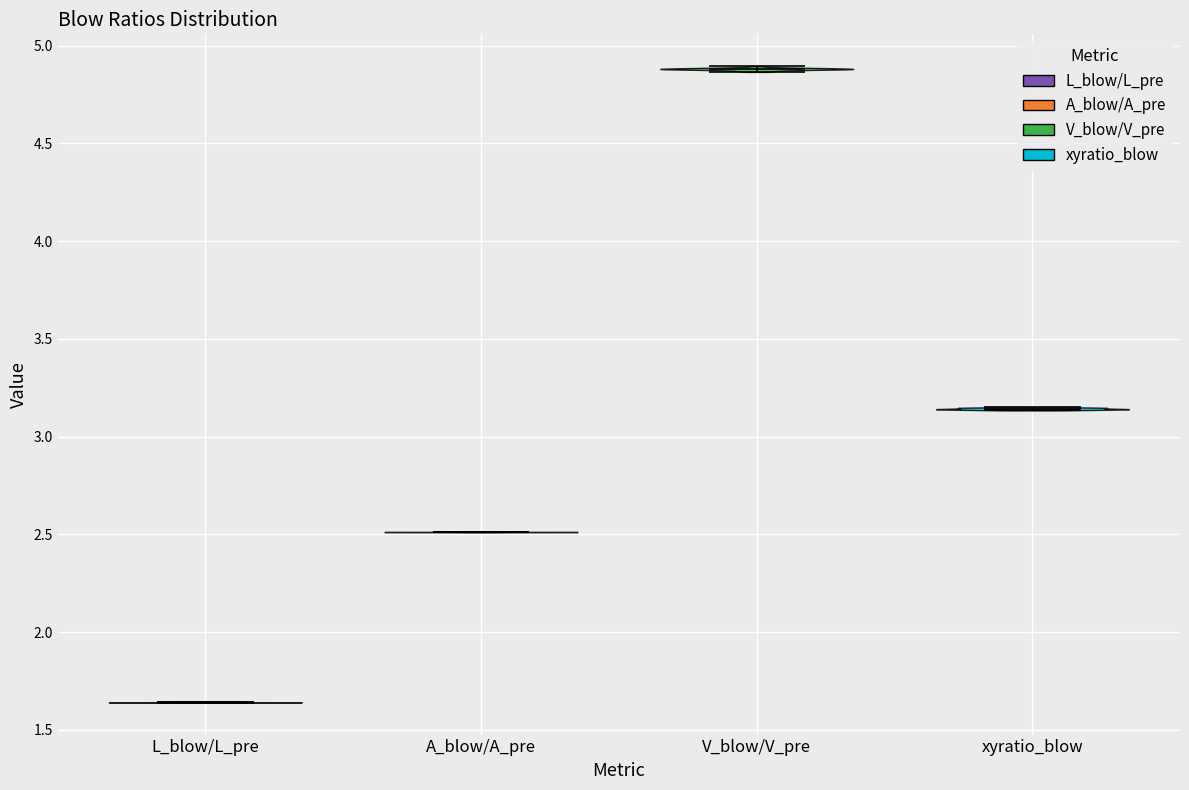

Reading left to right, read every violin against the y-axis: where its median line is, and the lowest and highest points it reaches. The values are not printed on the chart, so give them approximately, as read against the axis.

L_blow/L_pre: median line 1.65, lowest point 1.65, highest point 1.65
A_blow/A_pre: median line 2.50, lowest point 2.50, highest point 2.50
V_blow/V_pre: median line 4.90, lowest point 4.85, highest point 4.90
xyratio_blow: median line 3.15, lowest point 3.15, highest point 3.15